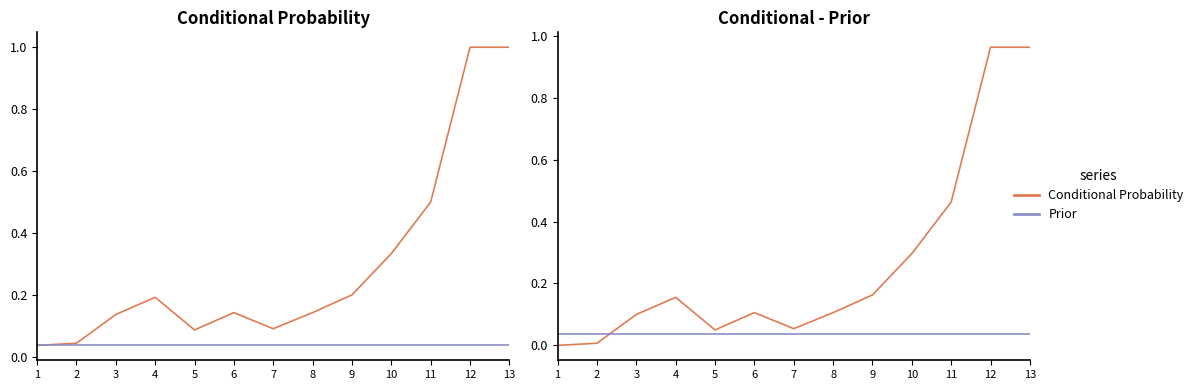

True or false: Conditional - Prior has a value of 1.4 at 12.

False